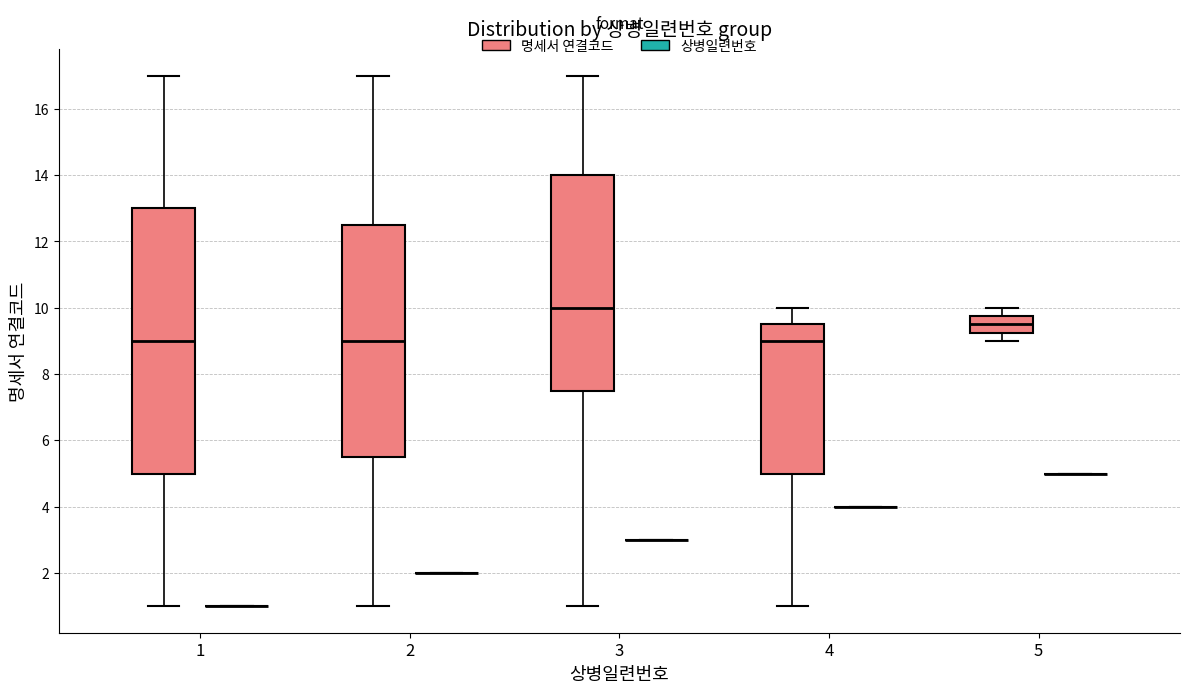

Reading left to right, read every box against the y-axis: the position of its median line, the range the box covers, and the ends of its whiskers. The values are not printed on the chart, so give them approximately, as read against the axis.

1 (명세서 연결코드): median 9.0, box 5.0 to 13.0, whiskers 1.0 to 17.0
1 (상병일련번호): box collapsed to a line at 1.0, whiskers 1.0 to 1.0
2 (명세서 연결코드): median 9.0, box 5.6 to 12.6, whiskers 1.0 to 17.0
2 (상병일련번호): box collapsed to a line at 2.0, whiskers 2.0 to 2.0
3 (명세서 연결코드): median 10.0, box 7.6 to 14.0, whiskers 1.0 to 17.0
3 (상병일련번호): box collapsed to a line at 3.0, whiskers 3.0 to 3.0
4 (명세서 연결코드): median 9.0, box 5.0 to 9.6, whiskers 1.0 to 10.0
4 (상병일련번호): box collapsed to a line at 4.0, whiskers 4.0 to 4.0
5 (명세서 연결코드): median 9.6, box 9.2 to 9.8, whiskers 9.0 to 10.0
5 (상병일련번호): box collapsed to a line at 5.0, whiskers 5.0 to 5.0